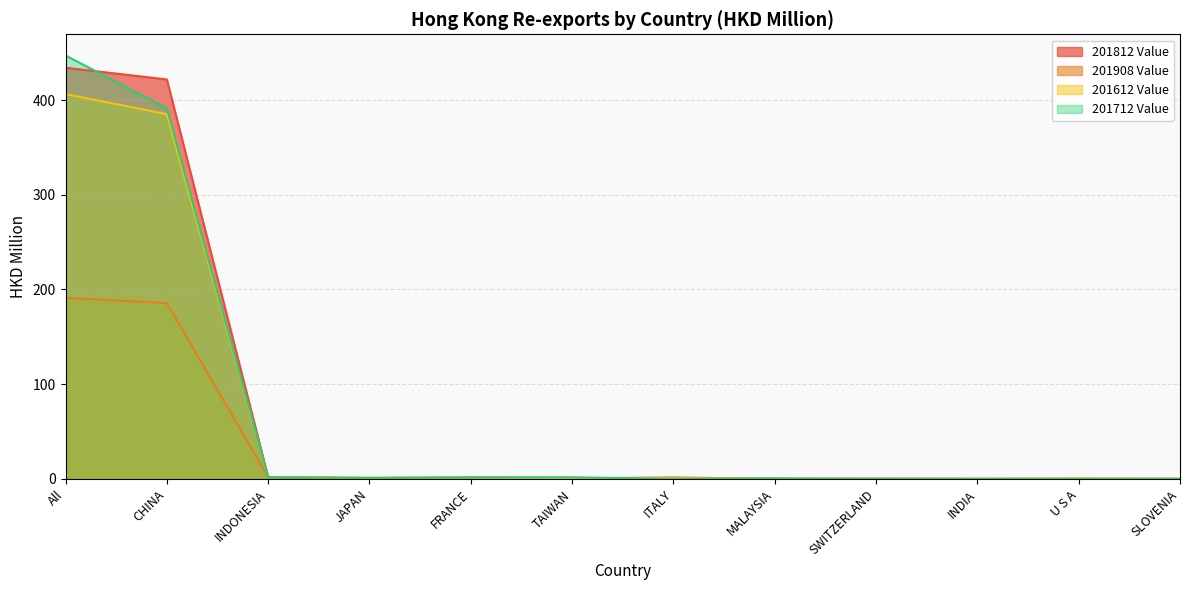

Which category has the highest value in the 201712 Value series?

All